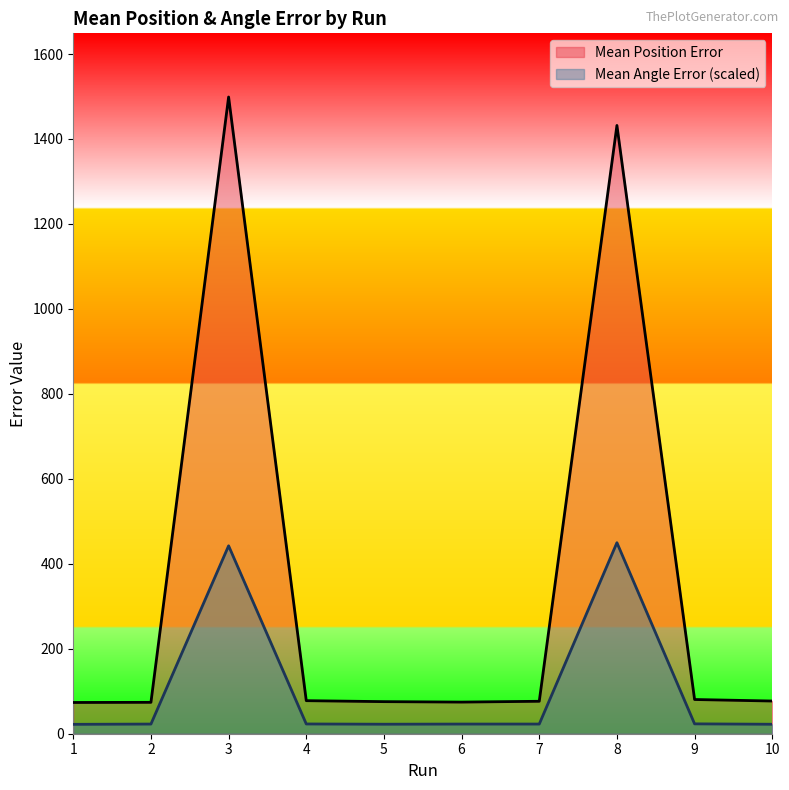

What is the difference between the Mean Angle Error values at 7 and 10?

0.5